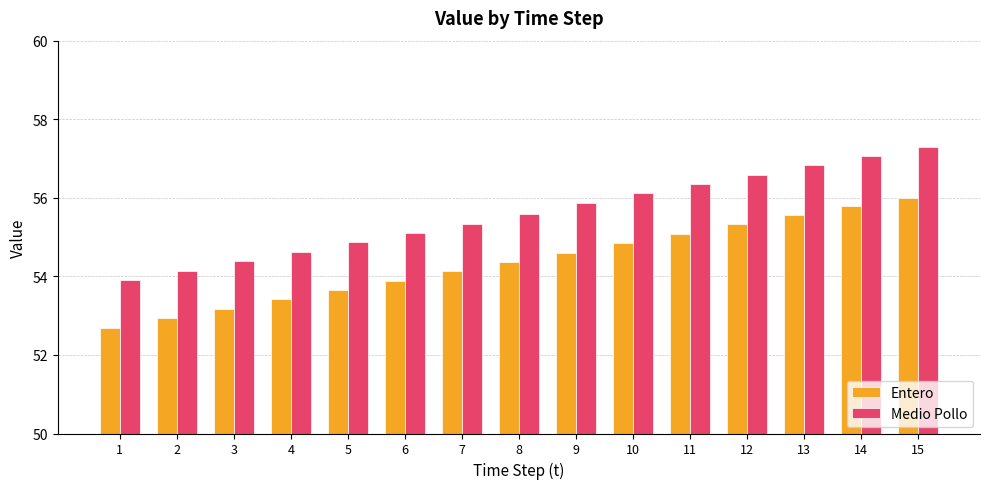

How many categories are shown in the chart?

15